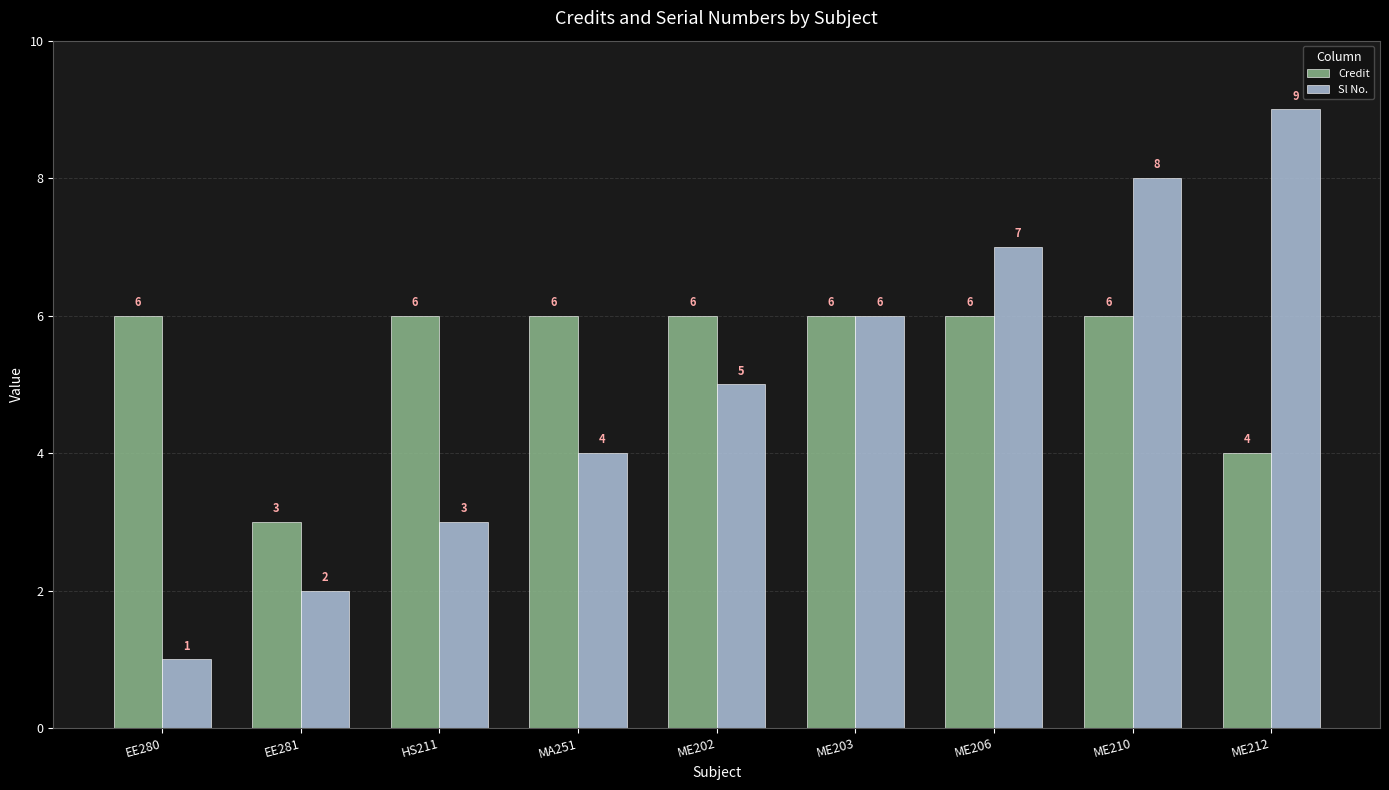

What position from the right is HS211?

7